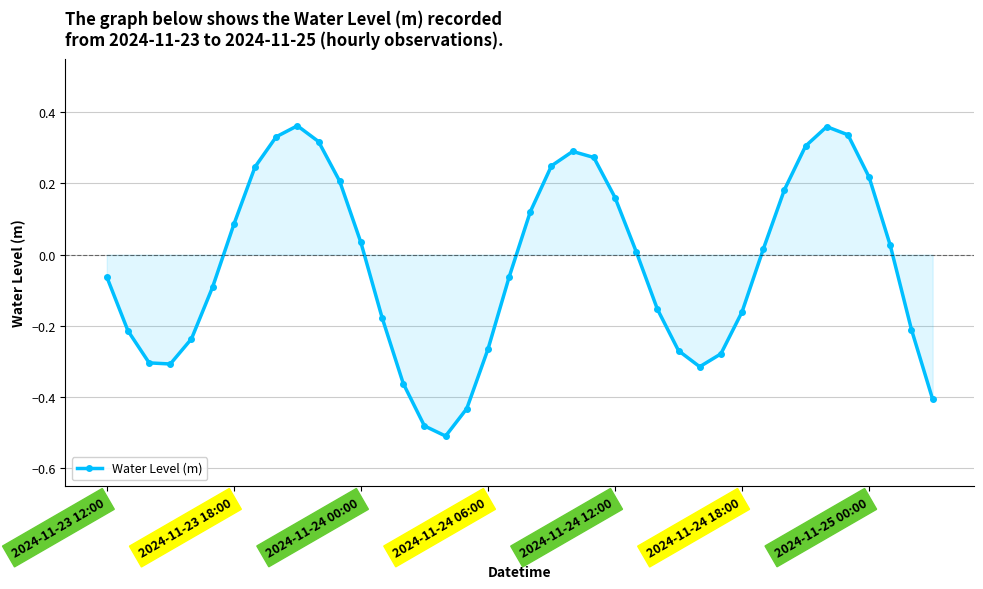

What is the difference between the maximum and second lowest values?

0.8